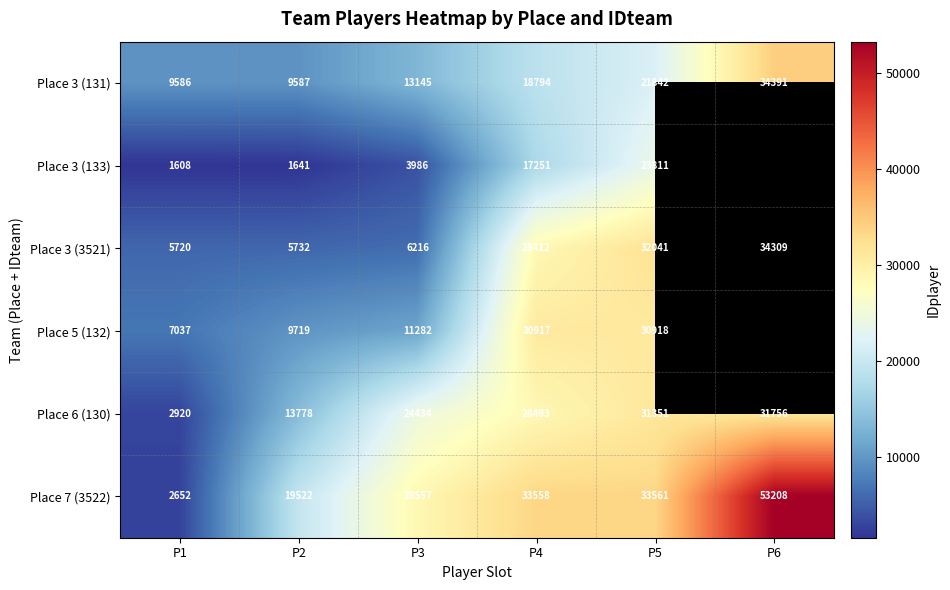

Rank the series at P2 from lowest to highest value.

Place 3 (133), Place 3 (3521), Place 3 (131), Place 5 (132), Place 6 (130), Place 7 (3522)